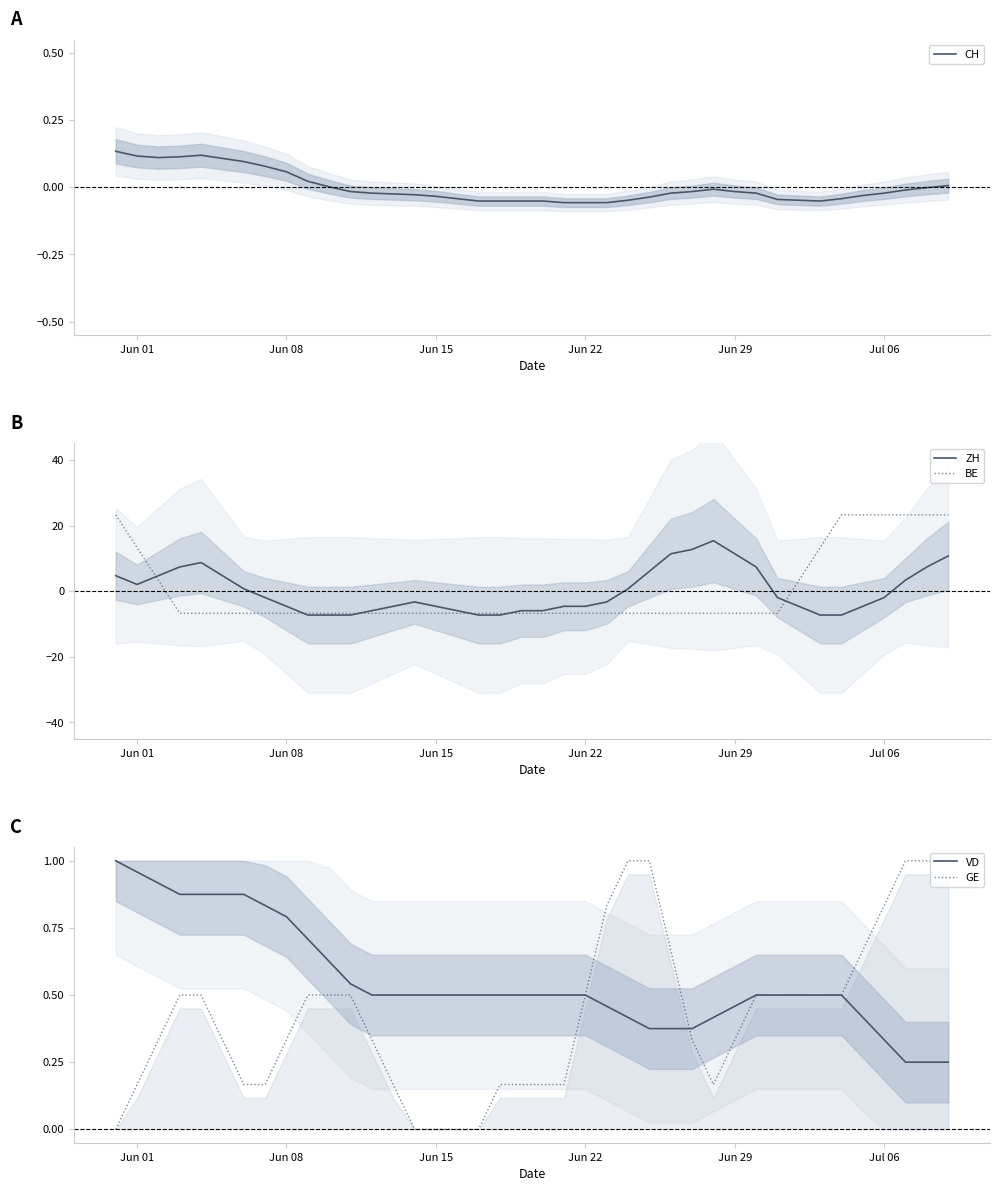

What is the minimum value for ZH?

-7.3